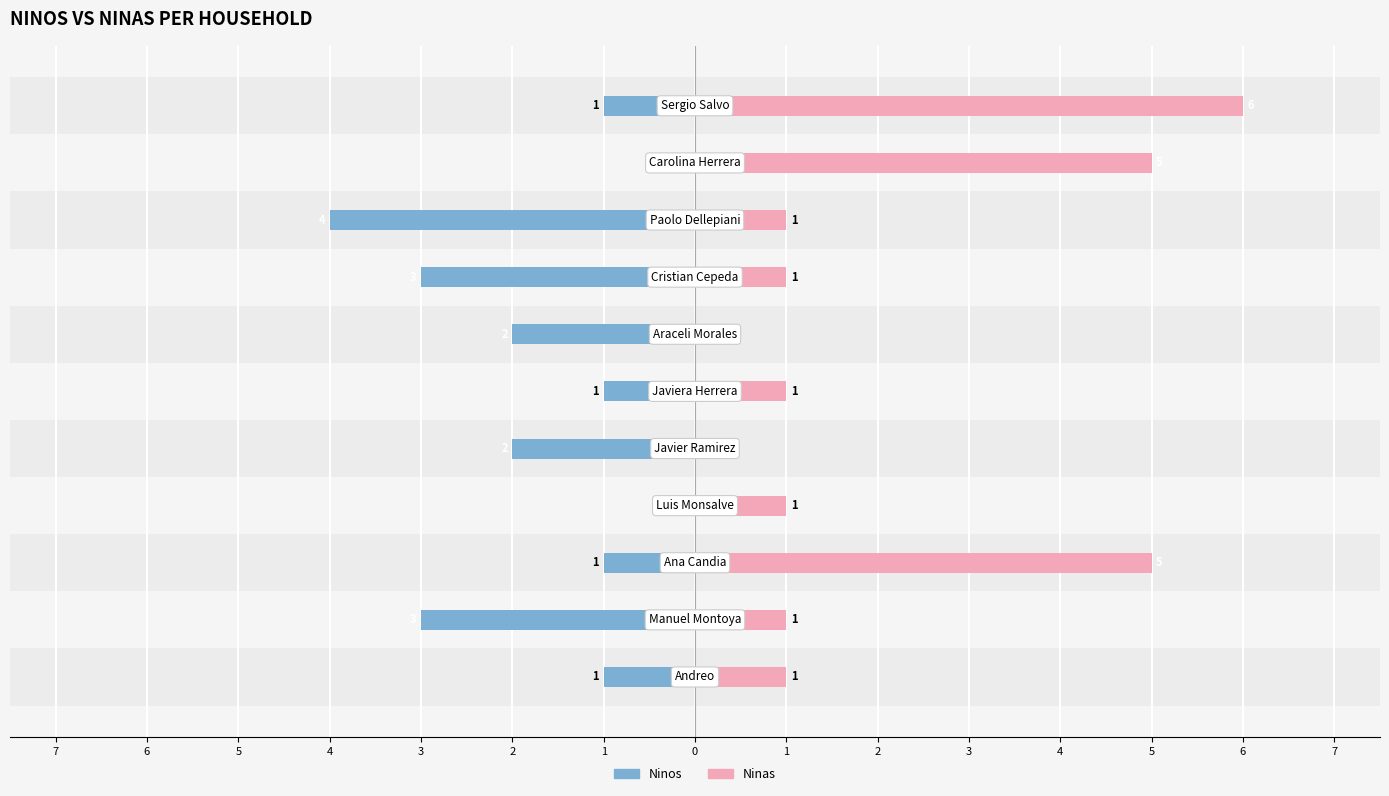

What is the smallest value displayed?

-4